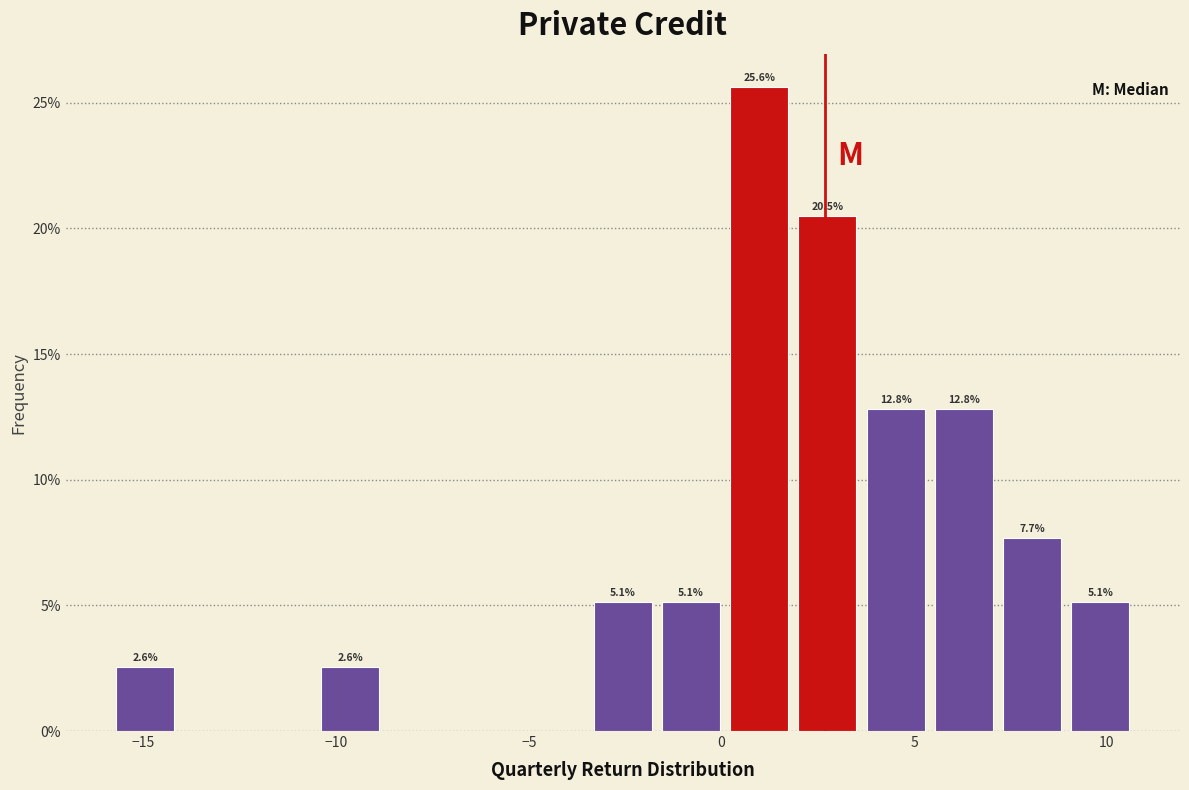

Around what value on the x-axis is the tallest bar? Give the approximate position of its centre, as read against the axis.

1.0